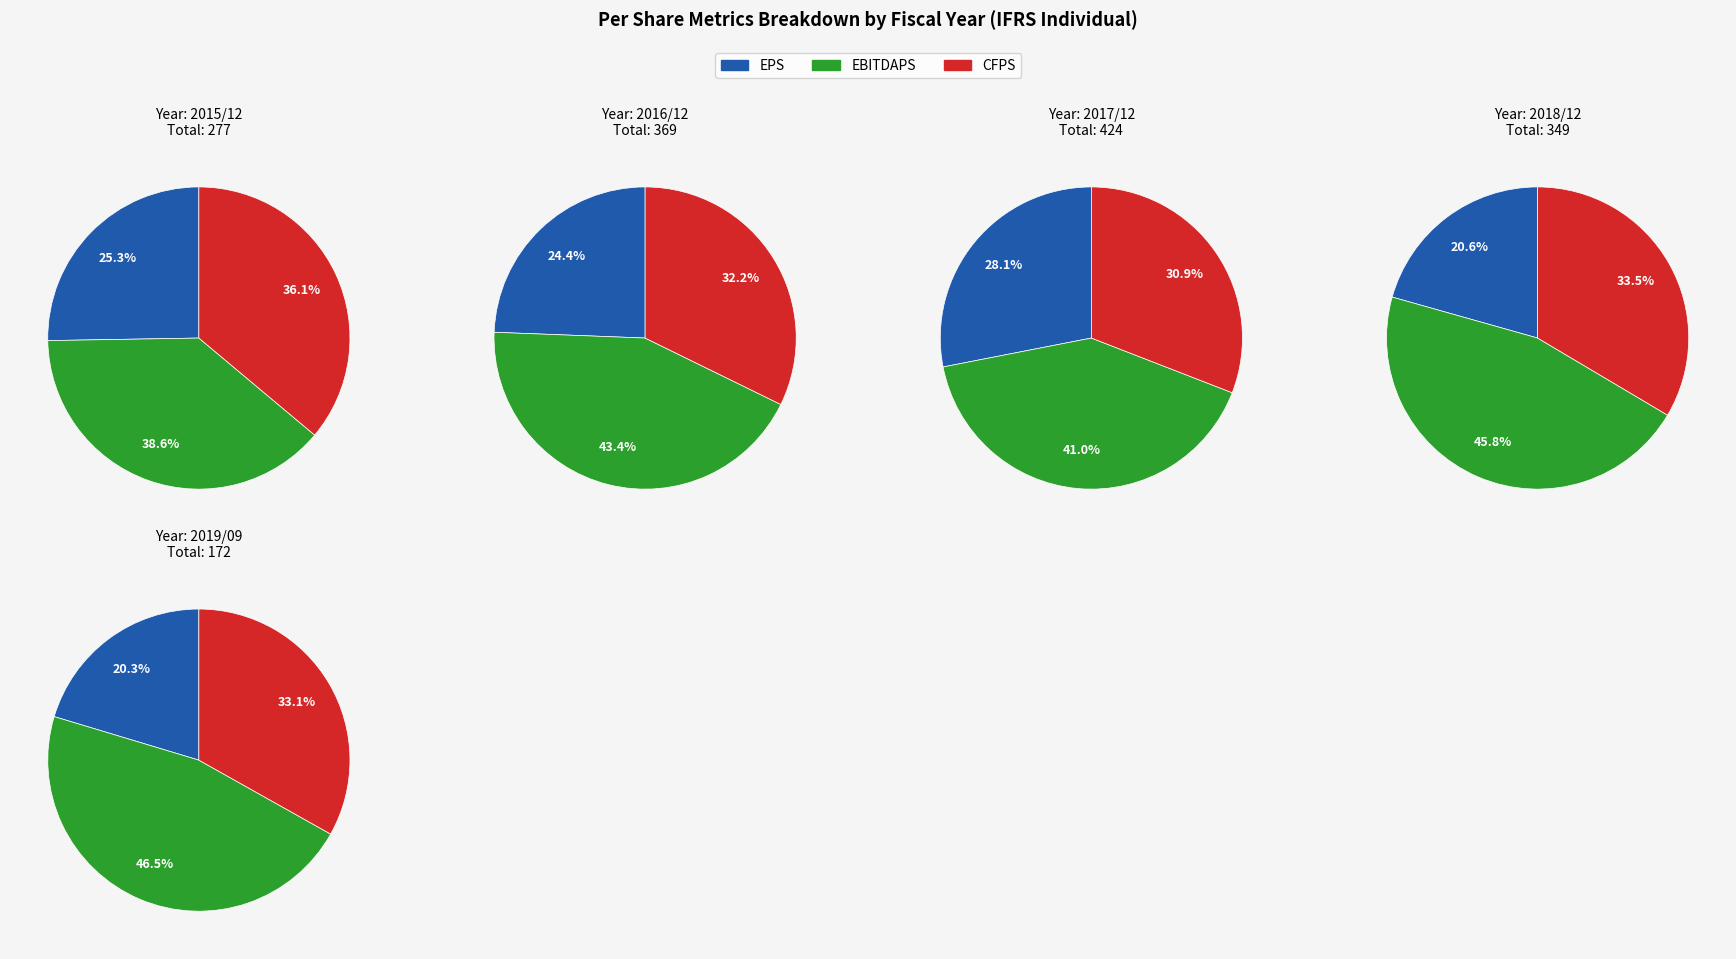

To the nearest percent, what is the difference between the 2018/12 and 2017/12 slice percentages?

3%